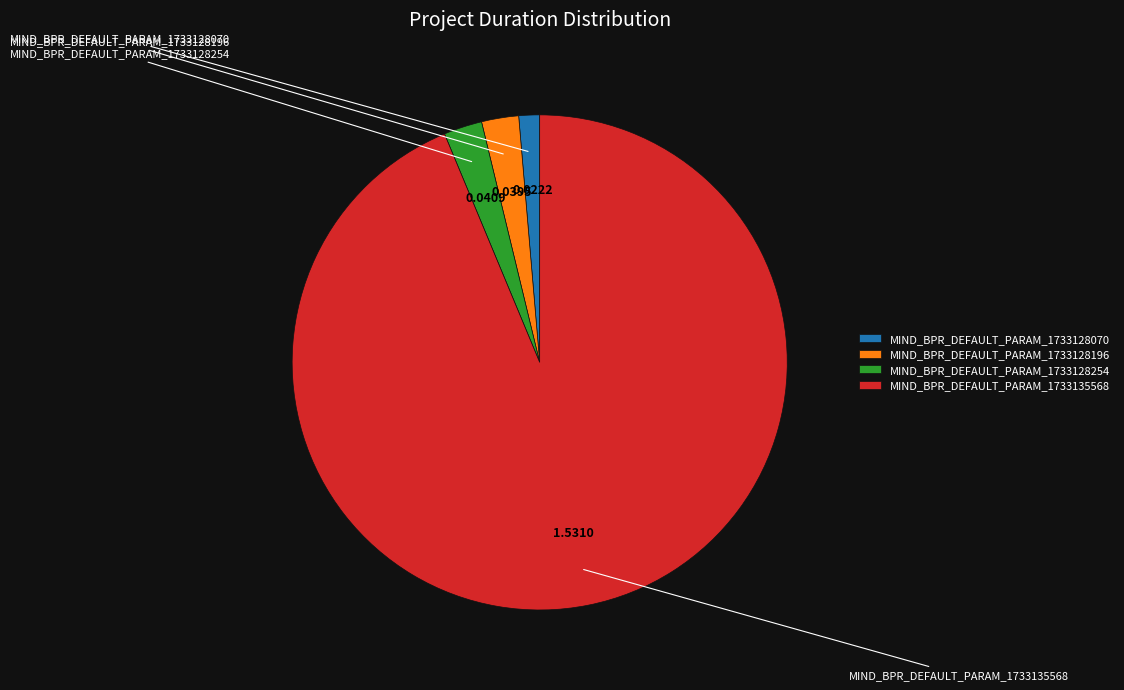

True or false: MIND_BPR_DEFAULT_PARAM_1733128196 accounts for 1% of the total.

False